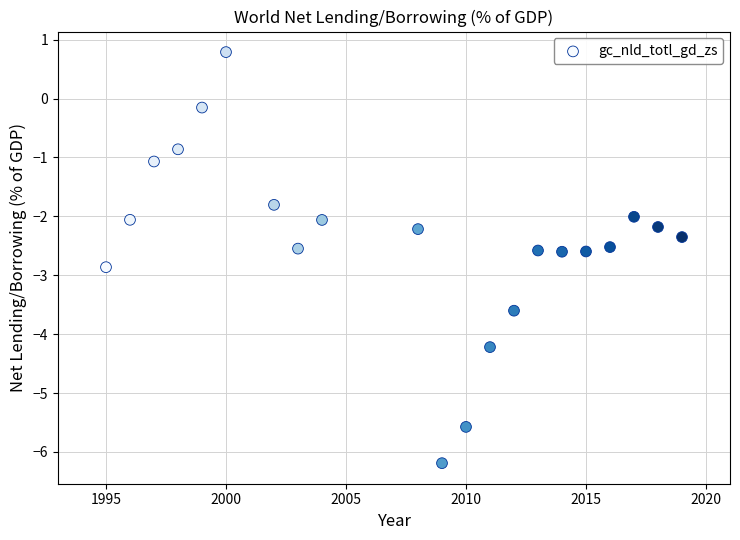

What is the range of Y values (max minus min)?

7.0